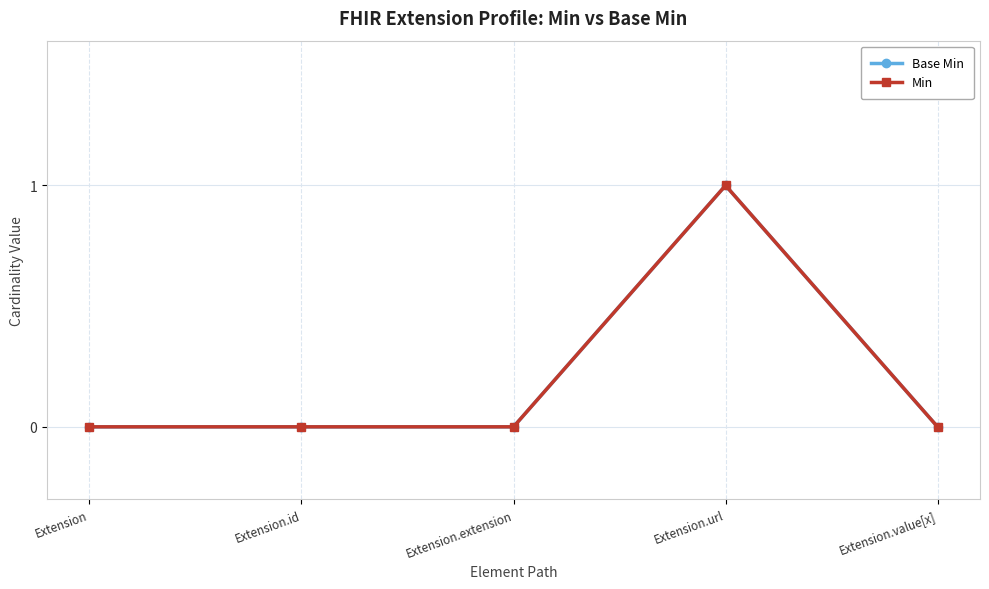

What is the greatest value displayed?

1